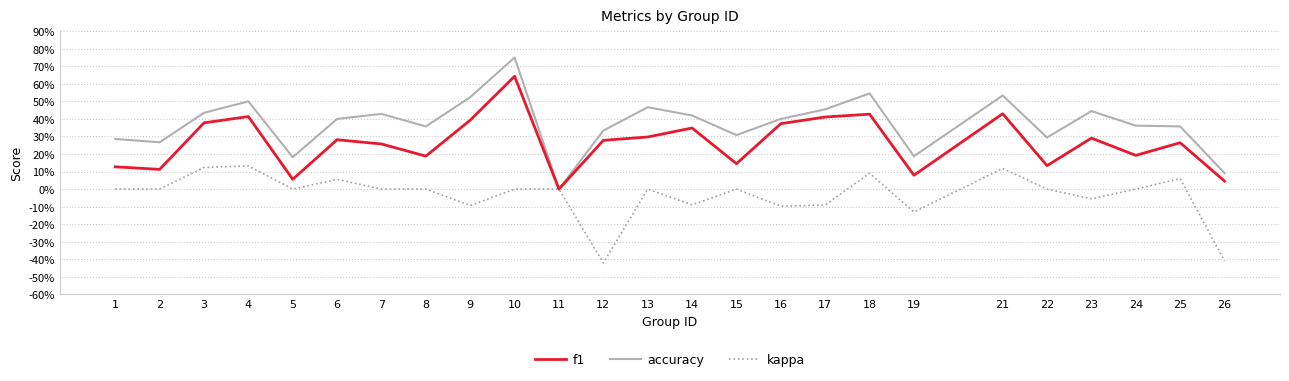

What is the sum of the kappa values at 17 and 26?

-0.5